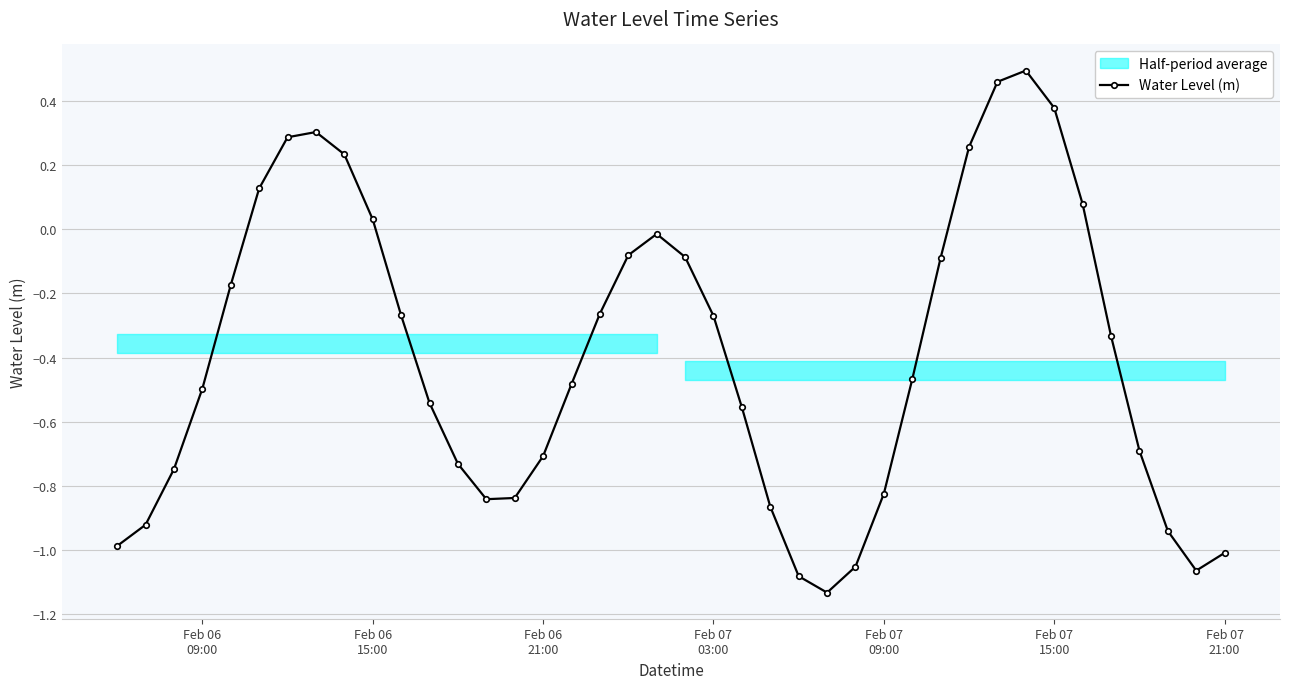

How many interior local valleys does the Water Level (m) series have?

3